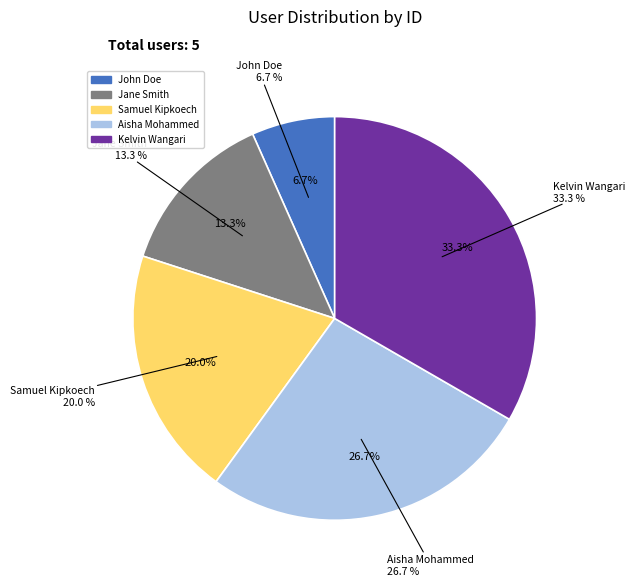

How many slices are in this pie chart?

5